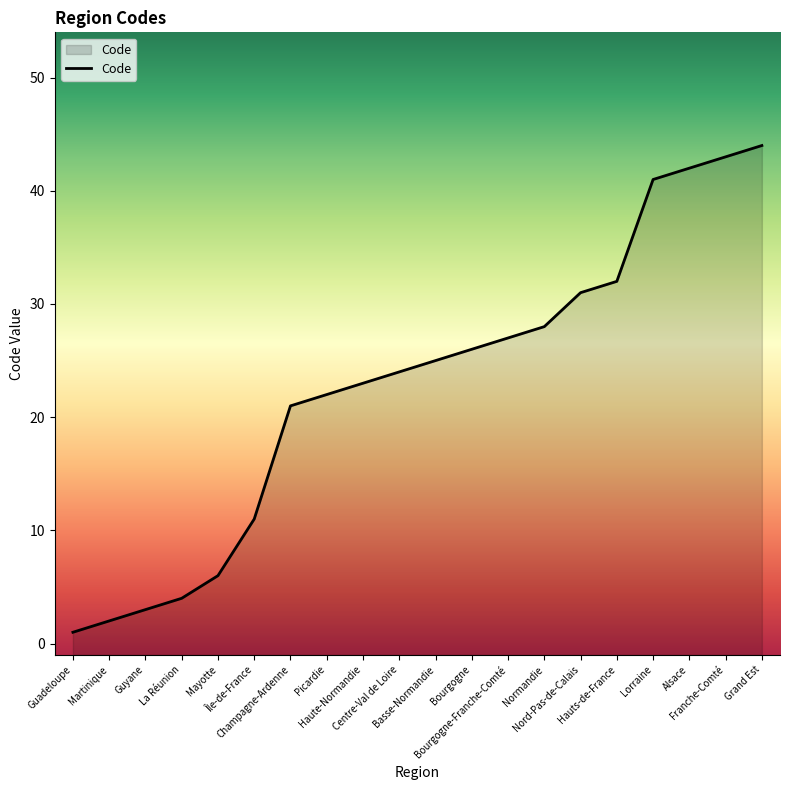

Between Lorraine and Champagne-Ardenne, which is larger?

Lorraine